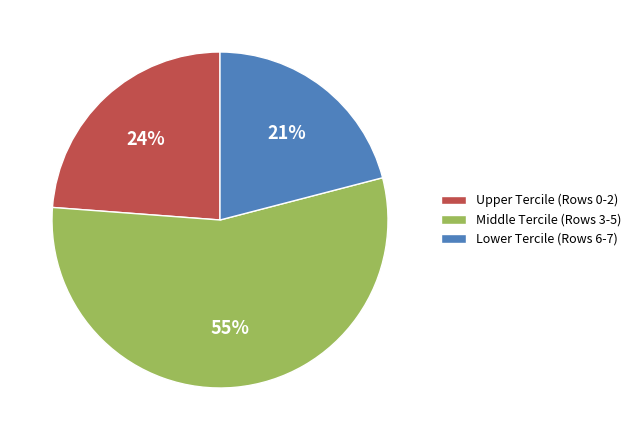

What is the ratio of the value at Lower Tercile (Rows 6-7) to the value at Upper Tercile (Rows 0-2)?

0.9